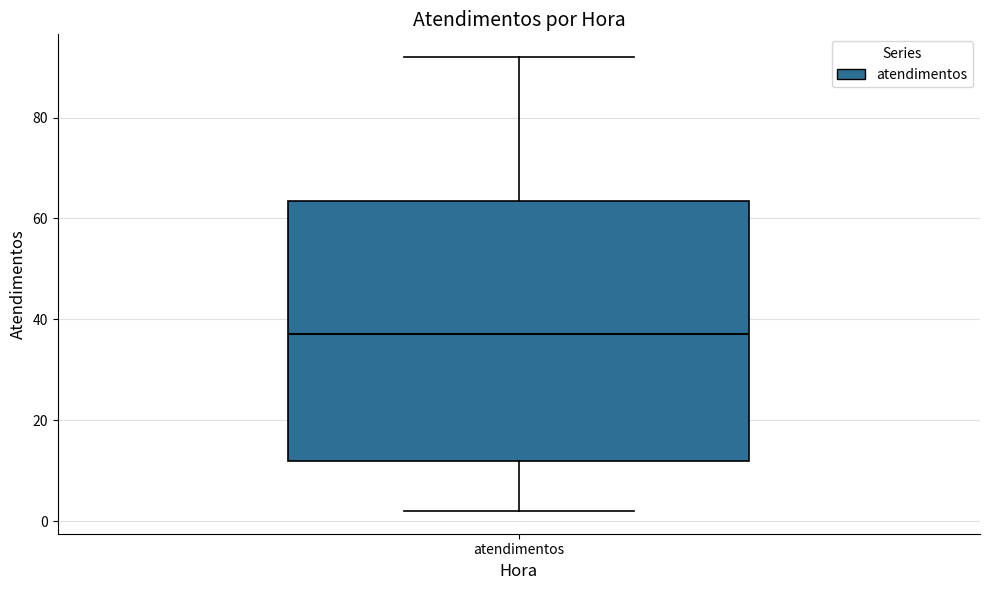

Where does the median line of the box for atendimentos sit on the y-axis? The values are not printed on the chart, so give them approximately, as read against the axis.

38